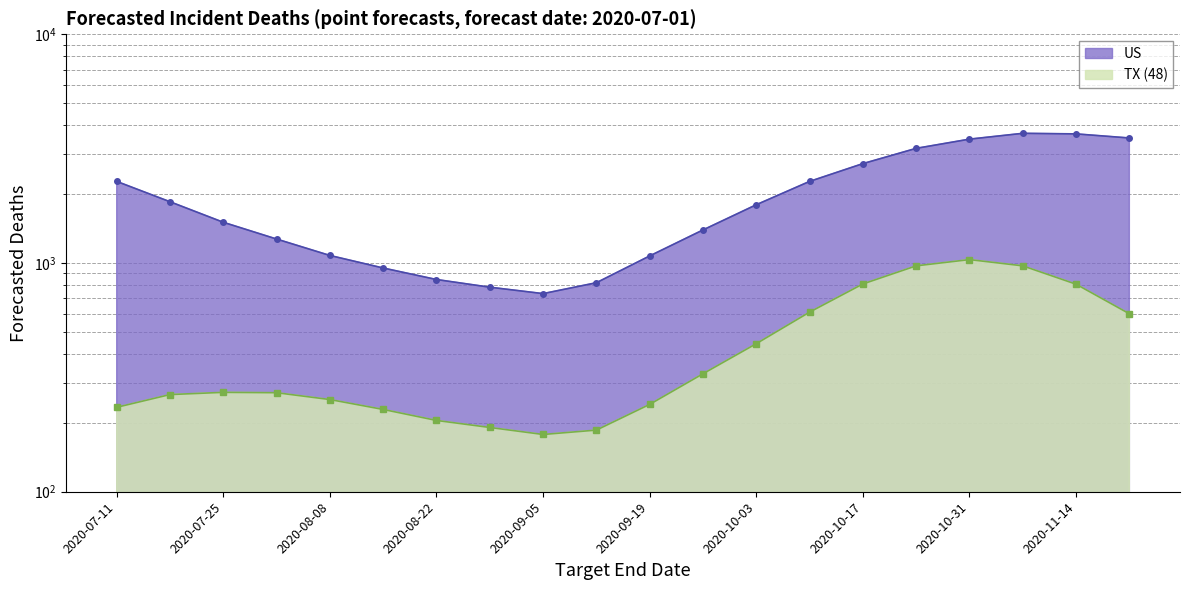

How many values in the TX (48) series are below 272?

10